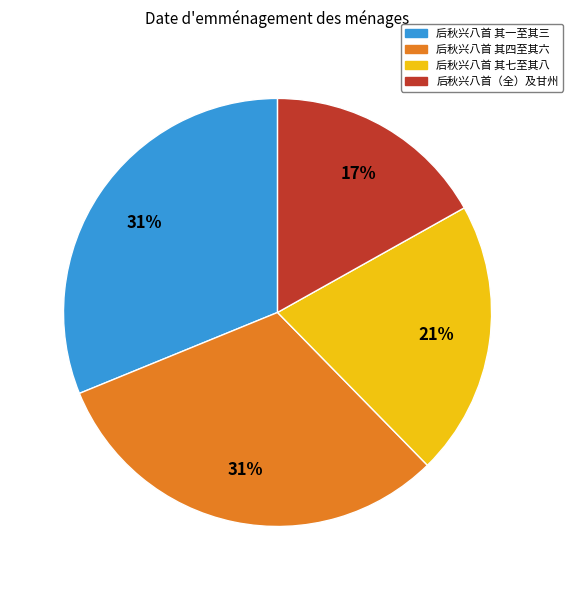

The 后秋兴八首 其一至其三 slice represents 41% of the pie. True or false?

False